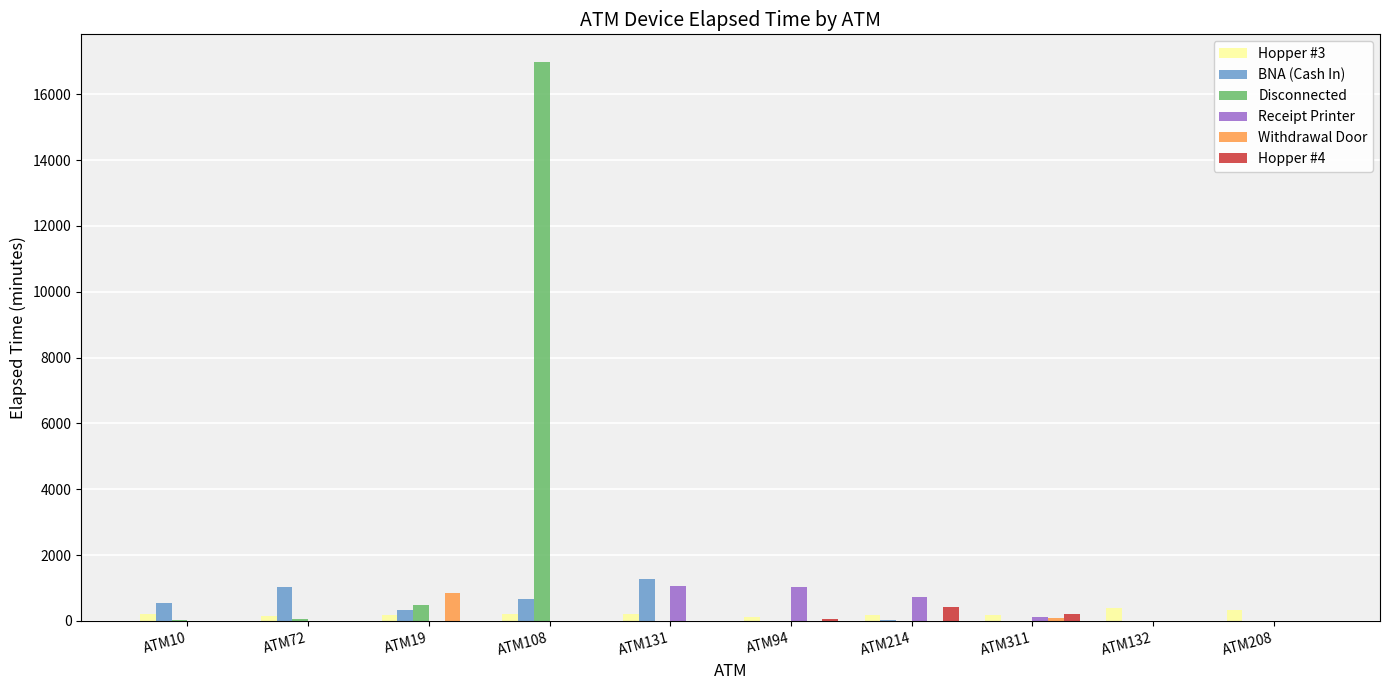

Which series has the widest spread of values?

Disconnected